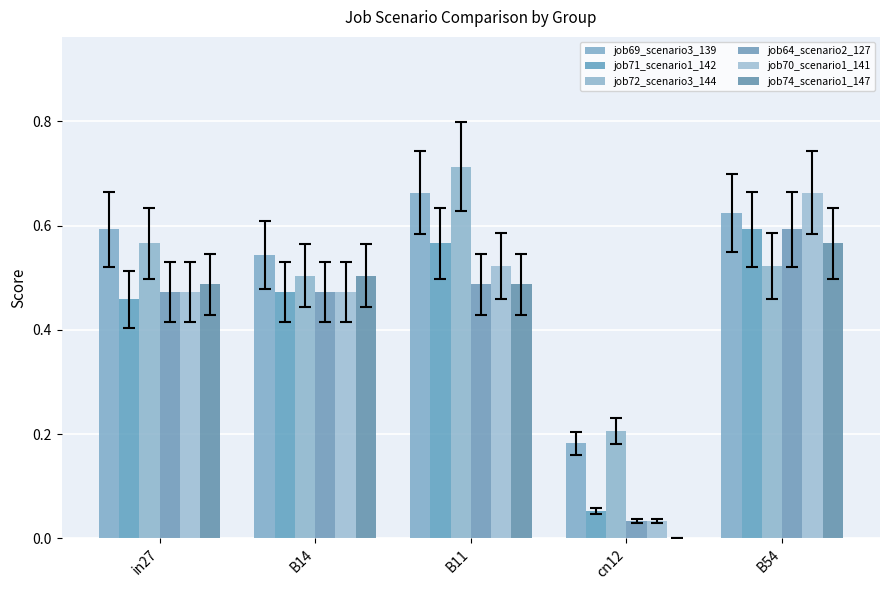

Count the number of categories in the chart.

5